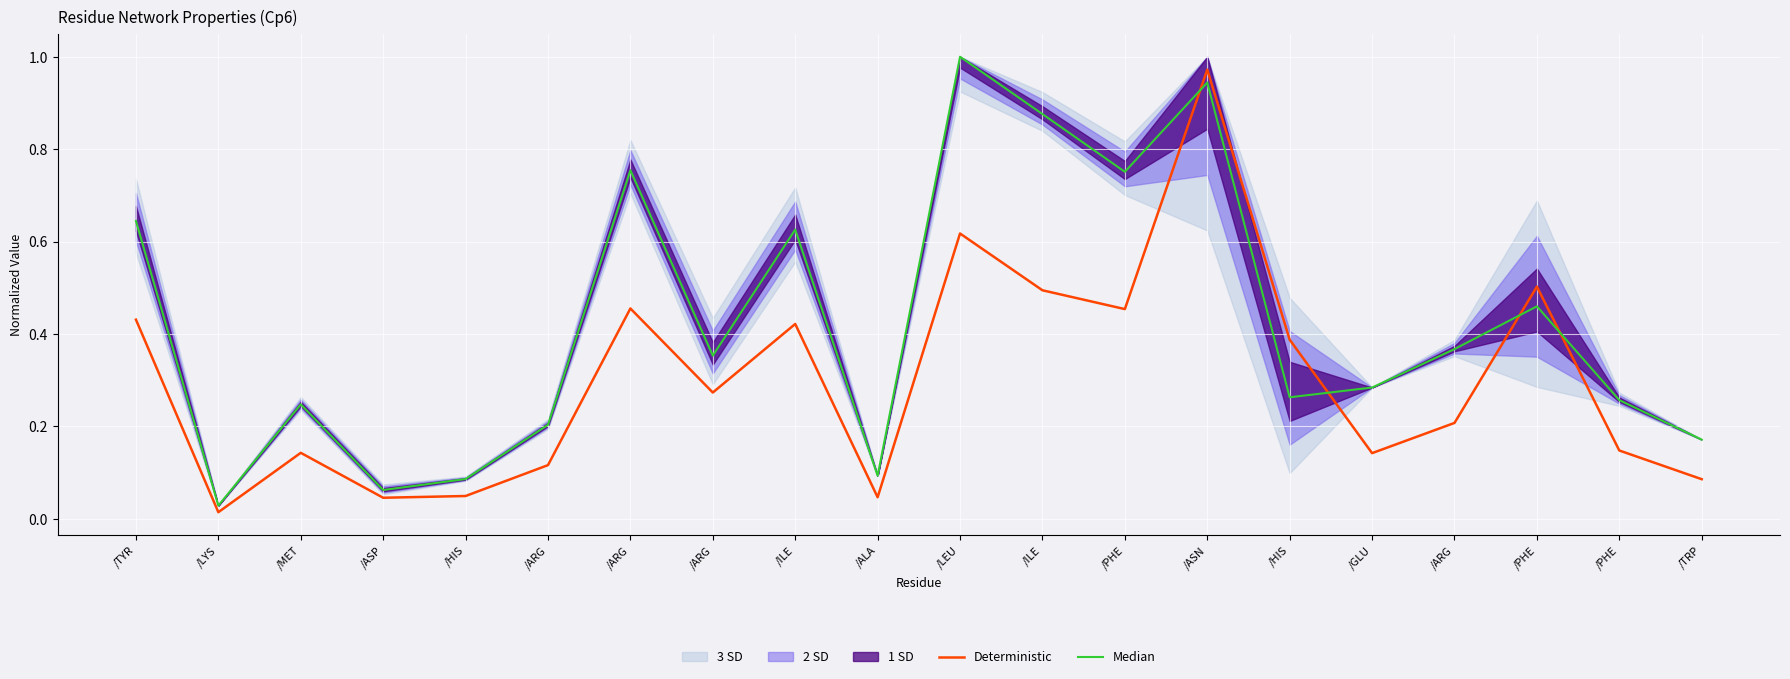

What is the value of the Median point at the 10th from the left?

0.1